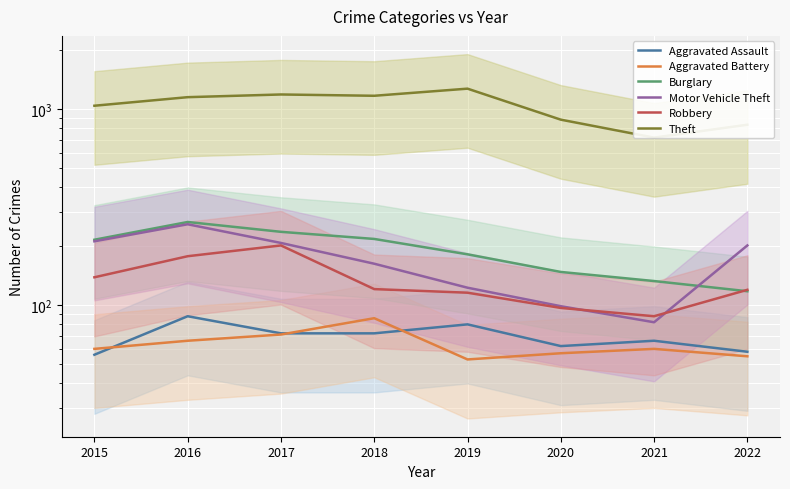

What is the average value of the Aggravated Assault series?

69